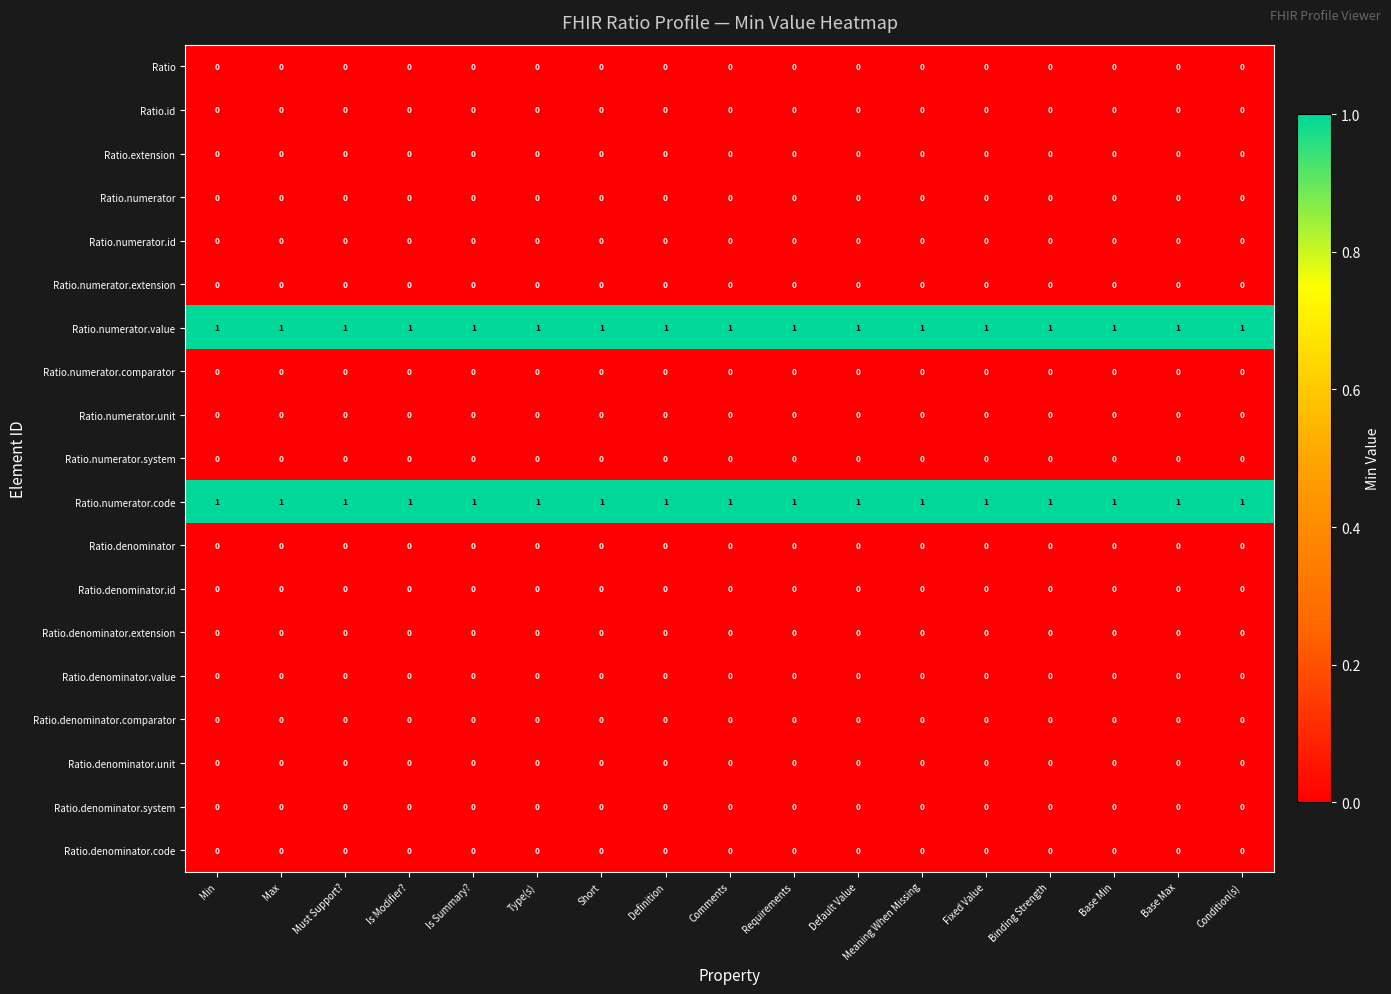

True or false: Ratio.numerator.comparator has a value of 0 at Is Summary?.

True